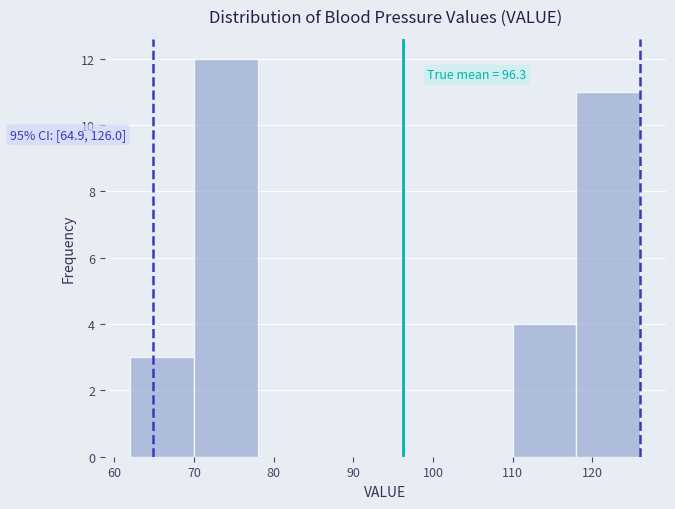

Which range on the x-axis has the tallest bar?

70 to 78